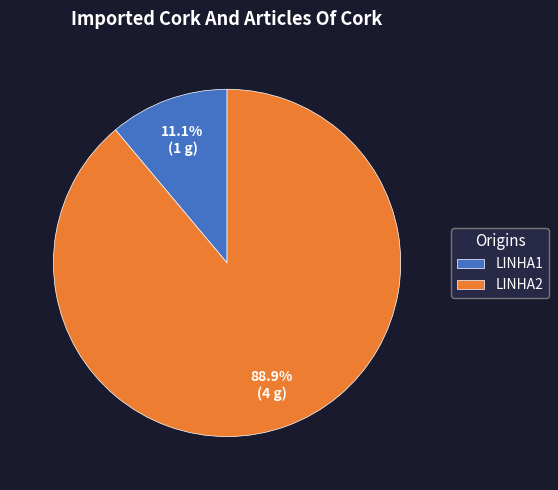

What is the majority slice?

LINHA2